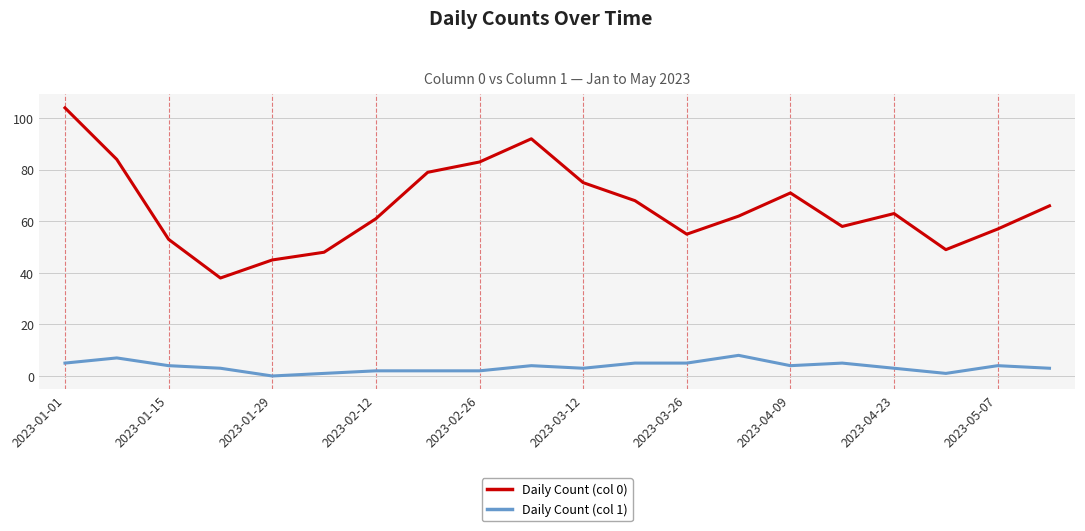

Does the chart display data point markers on the line(s)?

No